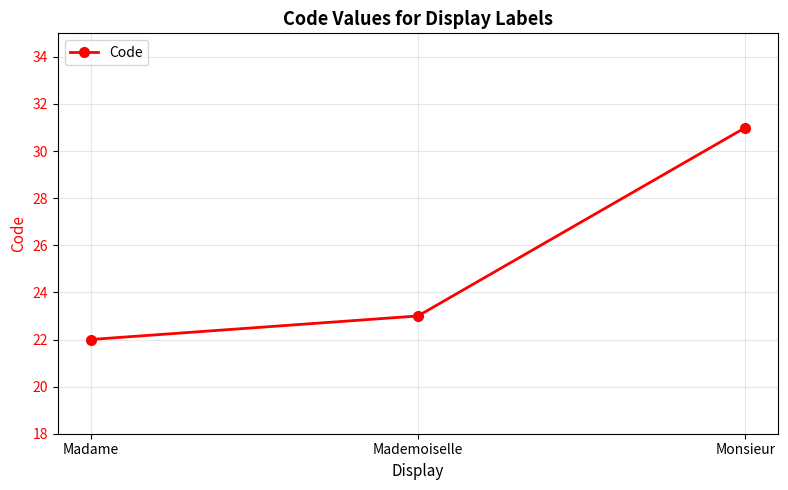

At which label is the value closest to 26?

Mademoiselle